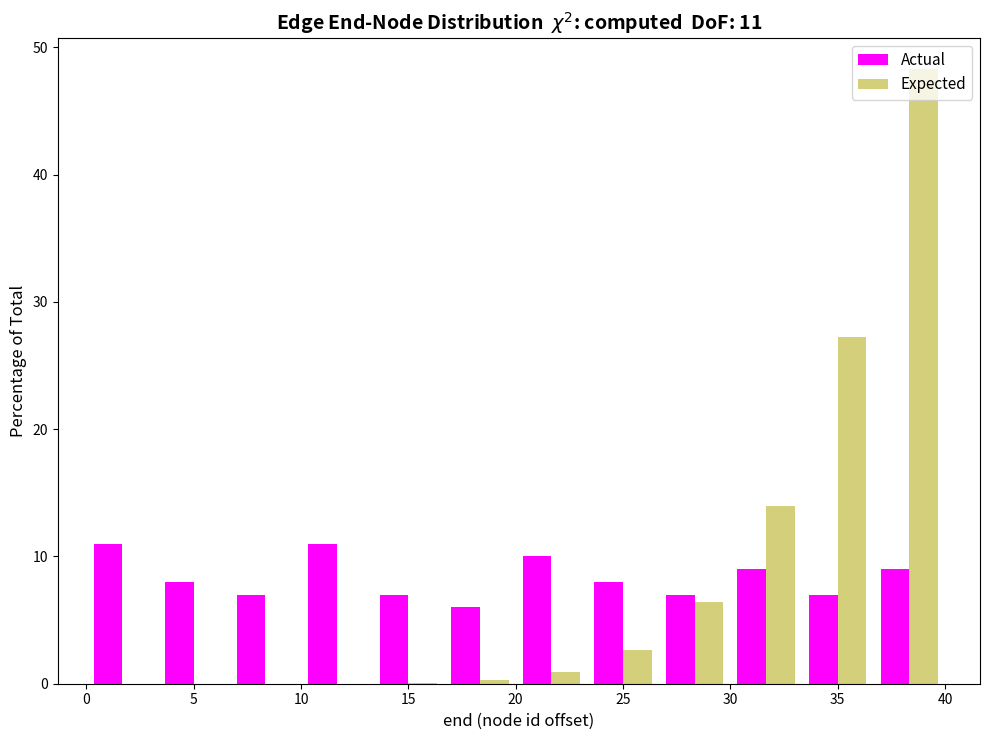

In the Expected series, which range on the x-axis has the tallest bar?

36.5 to 40.0